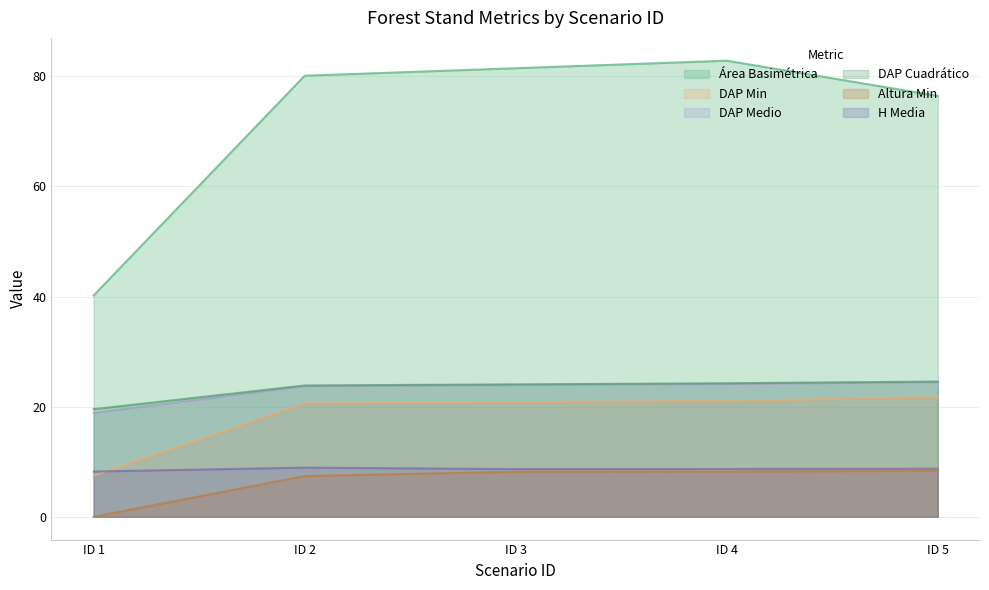

Which has a higher value, ID 2 or ID 1?

ID 2